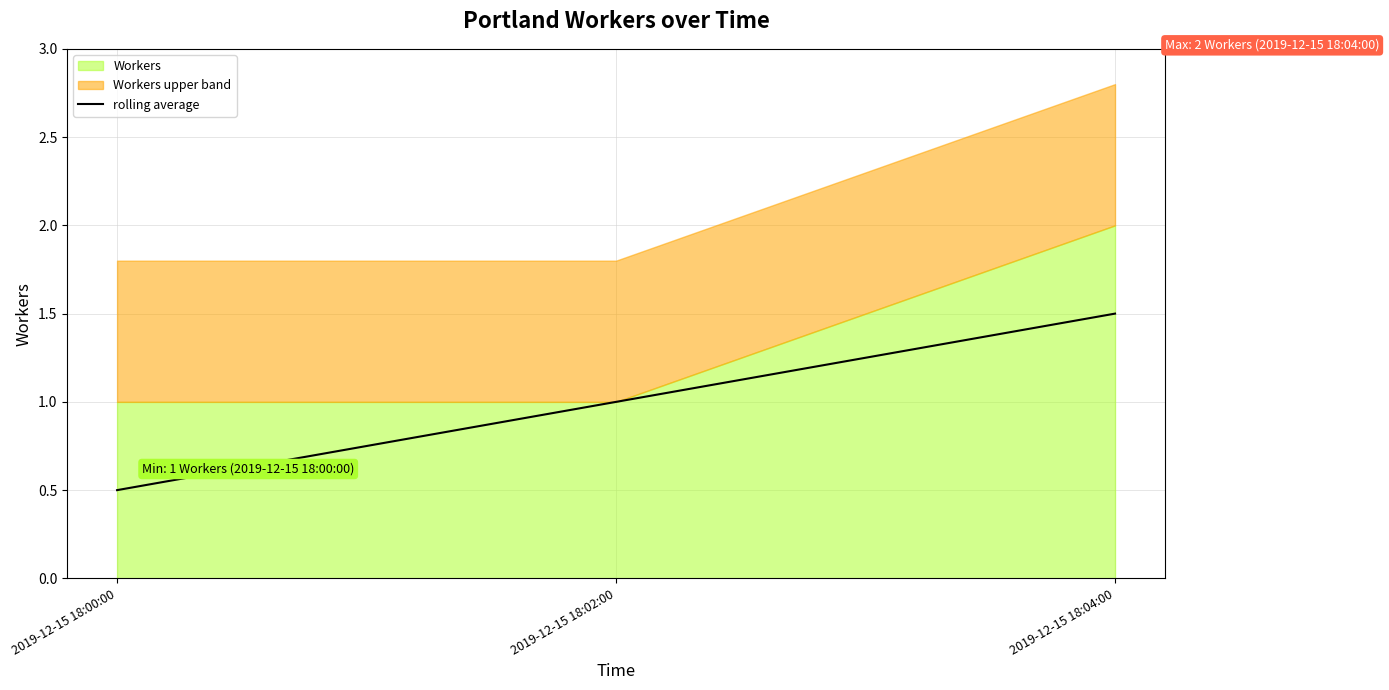

What is the value of the 2nd point from the left?

1.0